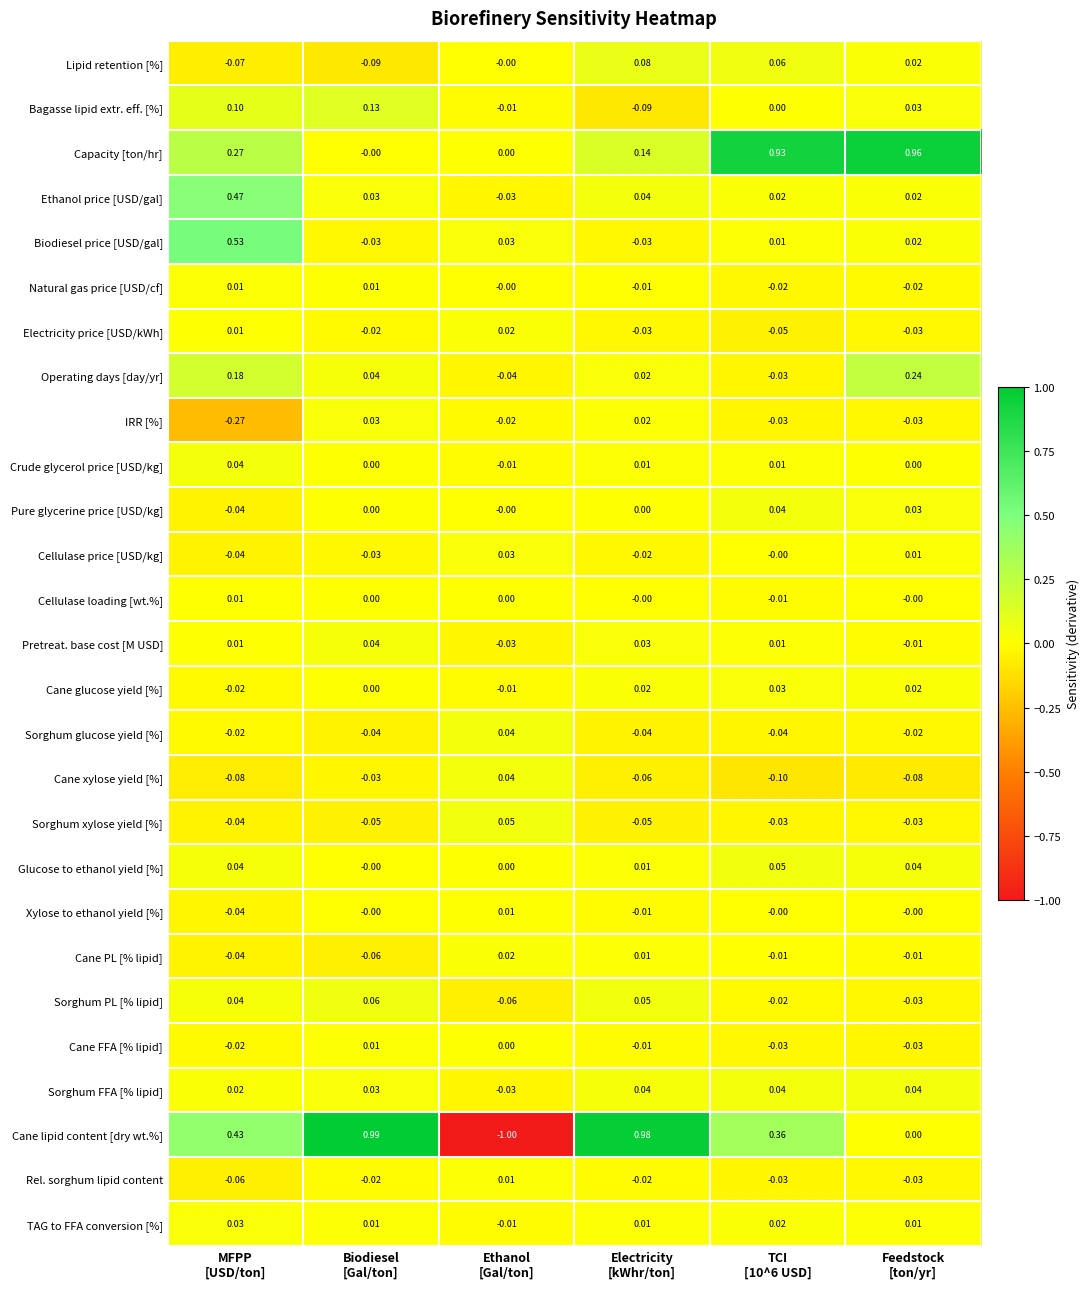

Between TCI
[10^6 USD] and Feedstock
[ton/yr], which series saw the biggest shift?

Cane lipid content [dry wt.%]